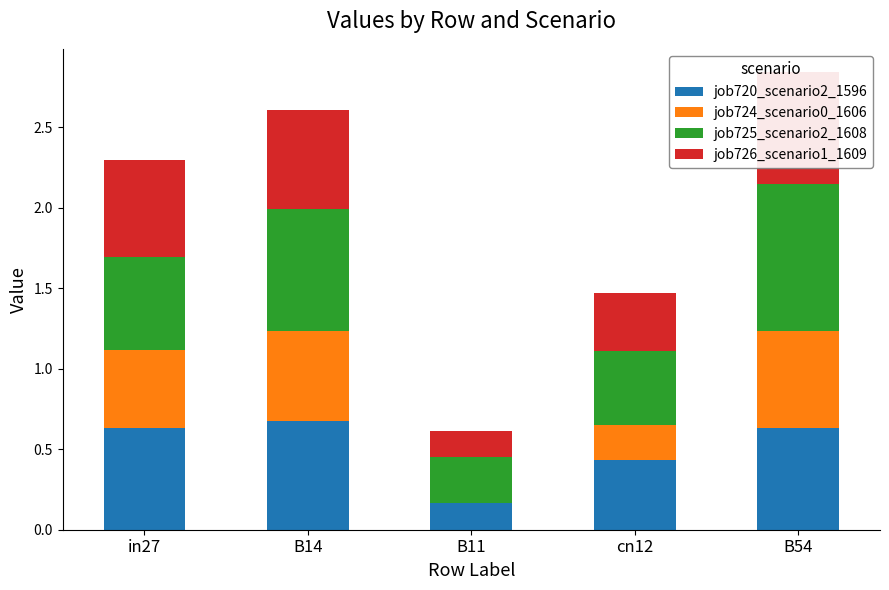

What is the total value across all series at B54?

2.8